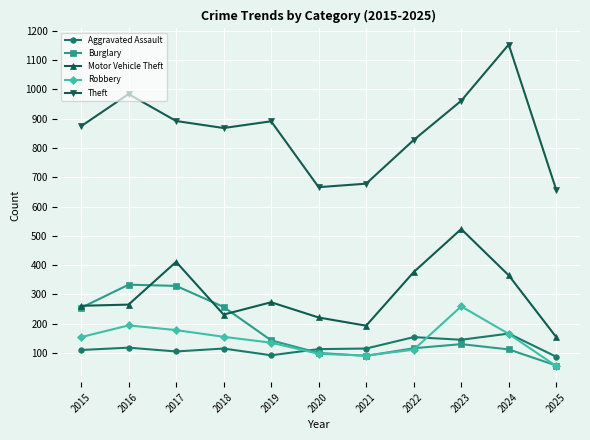

In Theft, how many points are higher than both neighbors (excluding endpoints)?

3